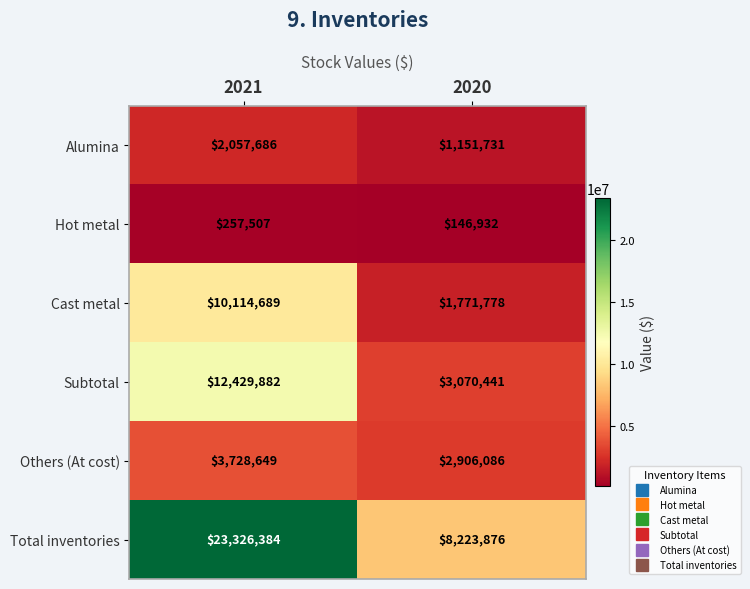

List the series in order of their peak value, lowest first.

Hot metal, Alumina, Others (At cost), Cast metal, Subtotal, Total inventories